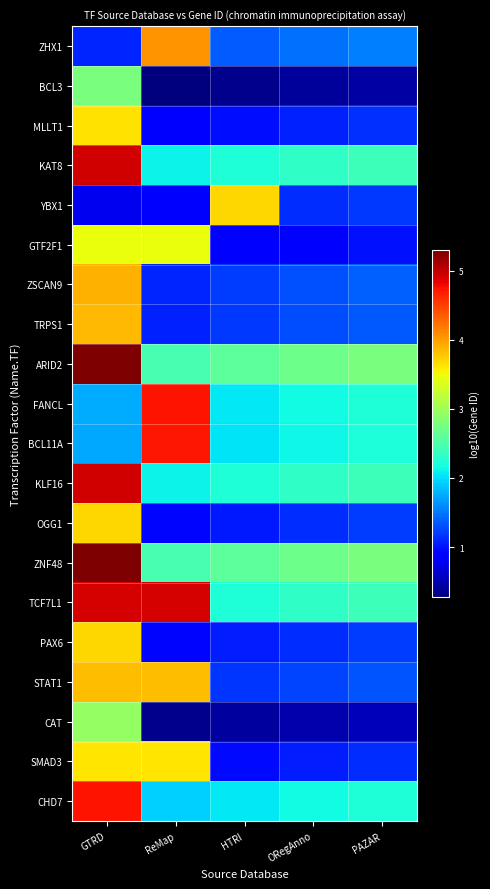

Reading left to right, list all the values displayed in this chart.

ZHX1: GTRD=1.1	ReMap=4.1	HTRI=1.4	ORegAnno=1.5	PAZAR=1.5
BCL3: GTRD=2.8	ReMap=0.3	HTRI=0.3	ORegAnno=0.4	PAZAR=0.4
MLLT1: GTRD=3.6	ReMap=0.9	HTRI=1.0	ORegAnno=1.1	PAZAR=1.1
KAT8: GTRD=4.9	ReMap=2.1	HTRI=2.2	ORegAnno=2.3	PAZAR=2.4
YBX1: GTRD=0.8	ReMap=0.9	HTRI=3.7	ORegAnno=1.1	PAZAR=1.2
GTF2F1: GTRD=3.5	ReMap=3.5	HTRI=0.8	ORegAnno=0.9	PAZAR=1.0
ZSCAN9: GTRD=3.9	ReMap=1.1	HTRI=1.2	ORegAnno=1.3	PAZAR=1.4
TRPS1: GTRD=3.9	ReMap=1.1	HTRI=1.2	ORegAnno=1.3	PAZAR=1.4
ARID2: GTRD=5.3	ReMap=2.5	HTRI=2.6	ORegAnno=2.7	PAZAR=2.8
FANCL: GTRD=1.7	ReMap=4.7	HTRI=2.0	ORegAnno=2.1	PAZAR=2.2
BCL11A: GTRD=1.7	ReMap=4.7	HTRI=2.0	ORegAnno=2.1	PAZAR=2.2
KLF16: GTRD=4.9	ReMap=2.1	HTRI=2.2	ORegAnno=2.3	PAZAR=2.4
OGG1: GTRD=3.7	ReMap=0.9	HTRI=1.0	ORegAnno=1.1	PAZAR=1.2
ZNF48: GTRD=5.3	ReMap=2.5	HTRI=2.6	ORegAnno=2.7	PAZAR=2.8
TCF7L1: GTRD=4.9	ReMap=4.9	HTRI=2.2	ORegAnno=2.3	PAZAR=2.4
PAX6: GTRD=3.7	ReMap=0.9	HTRI=1.0	ORegAnno=1.1	PAZAR=1.2
STAT1: GTRD=3.8	ReMap=3.8	HTRI=1.2	ORegAnno=1.3	PAZAR=1.3
CAT: GTRD=2.9	ReMap=0.4	HTRI=0.4	ORegAnno=0.5	PAZAR=0.5
SMAD3: GTRD=3.6	ReMap=3.6	HTRI=1.0	ORegAnno=1.0	PAZAR=1.1
CHD7: GTRD=4.7	ReMap=1.9	HTRI=2.1	ORegAnno=2.1	PAZAR=2.2